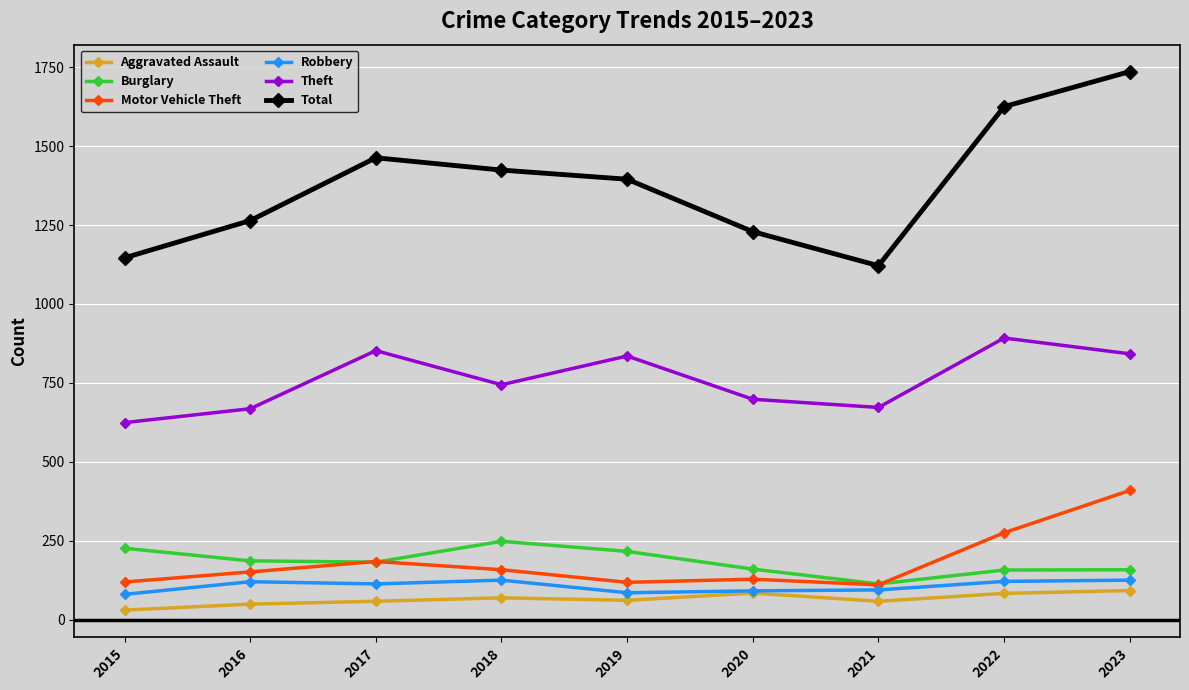

What are all the series names shown in the legend?

Aggravated Assault, Burglary, Motor Vehicle Theft, Robbery, Theft, Total